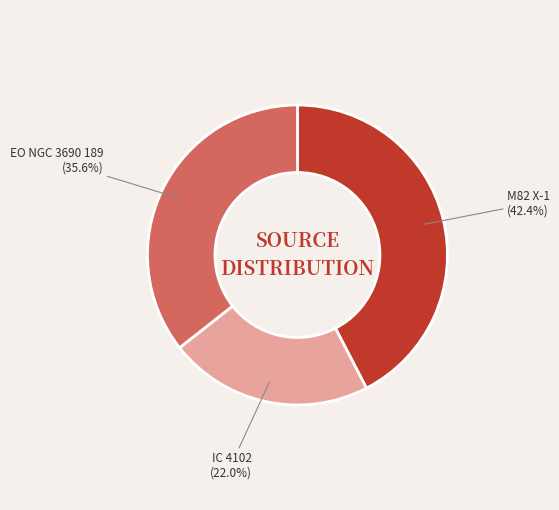

Do M82 X-1 and EO NGC 3690 189 together represent more than half of the pie?

Yes